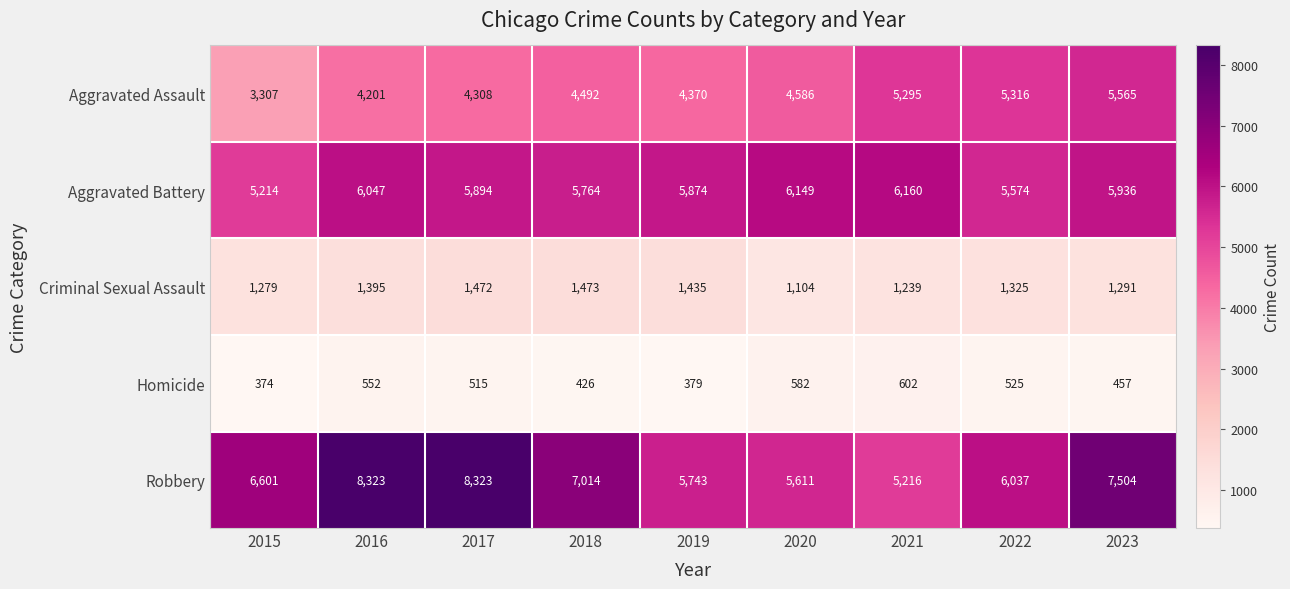

What is the greatest value displayed?

8323